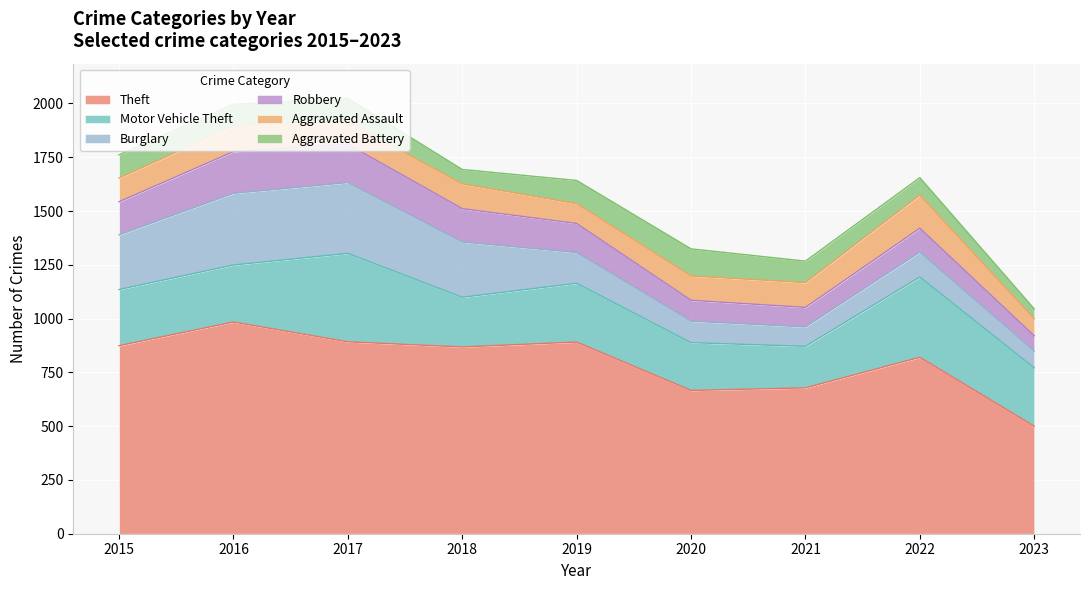

Reading left to right, transcribe all the data shown in this chart.

Theft: 874	984	892	868	891	666	678	820	500
Motor Vehicle Theft: 261	265	411	231	273	222	193	373	271
Burglary: 254	333	329	257	143	100	90	116	78
Robbery: 154	194	178	155	135	97	91	111	71
Aggravated Assault: 110	118	105	115	92	113	115	154	79
Aggravated Battery: 108	102	108	67	108	126	100	81	46